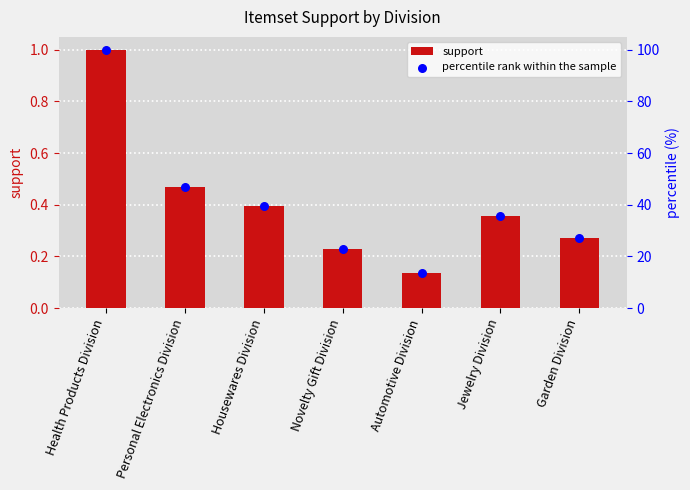

What is the total value across all series at Automotive Division?

13.6